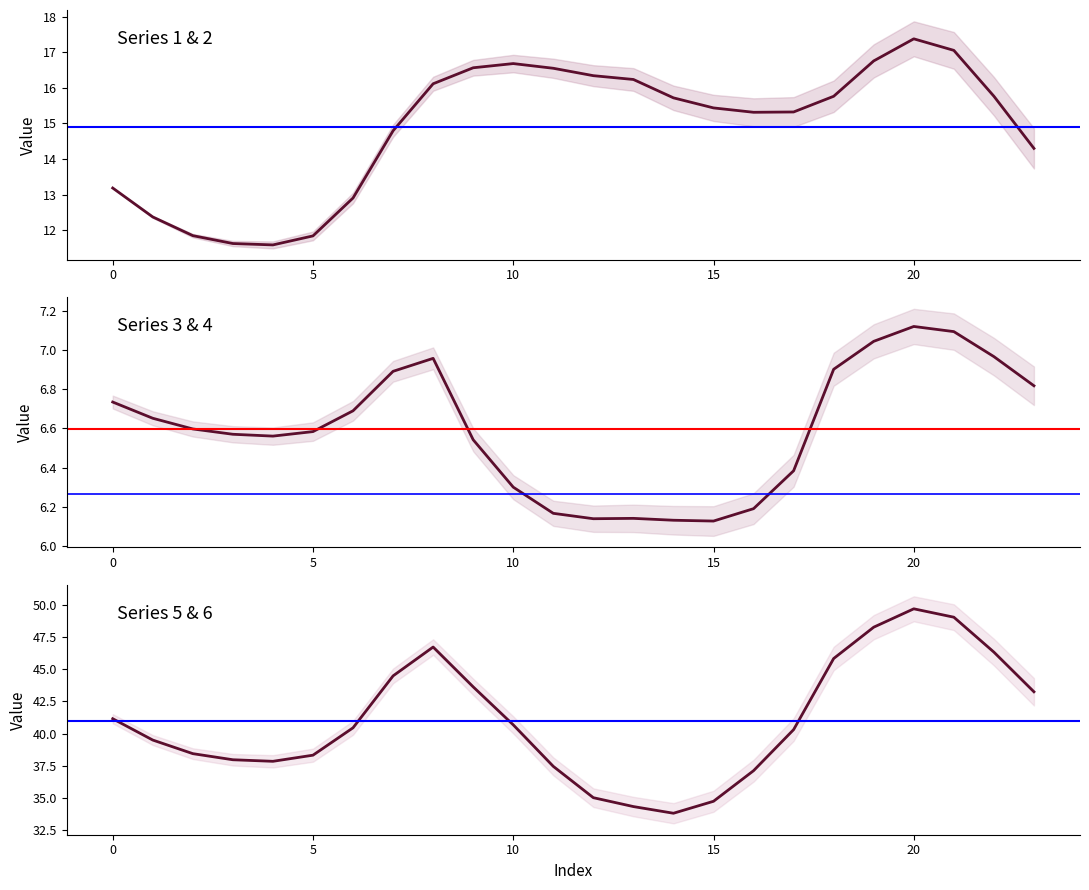

What is the sum of all Series 1 values?

357.5